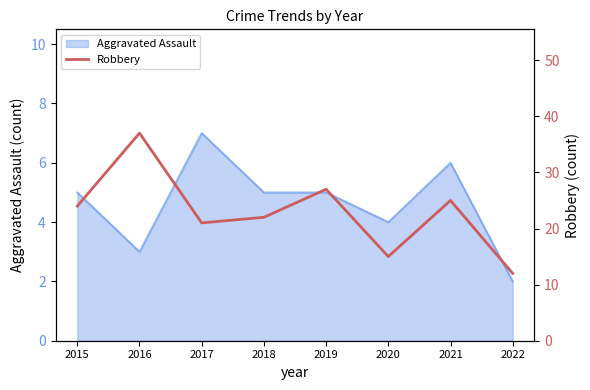

The Aggravated Assault series shows 2 at 2022. True or false?

True